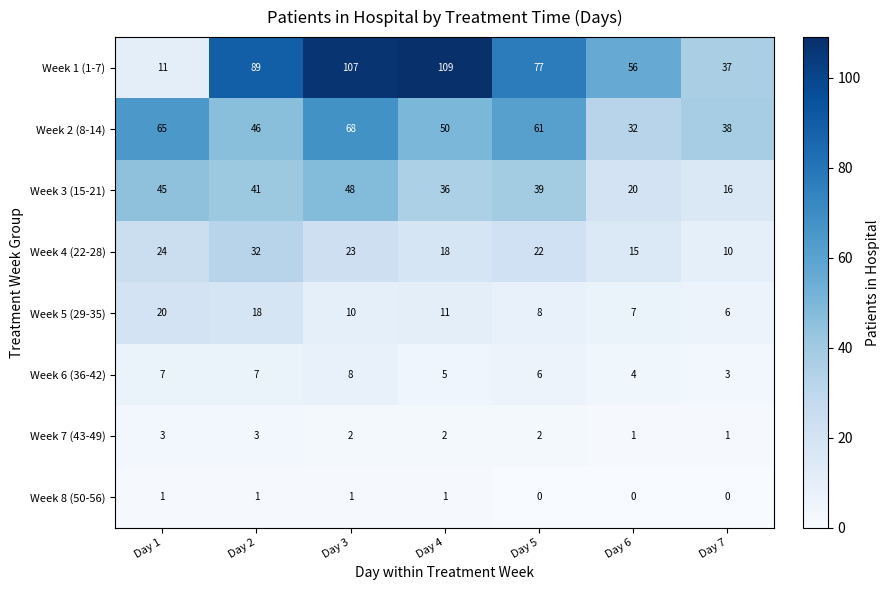

What is the sum of all Week 5 (29-35) values?

80